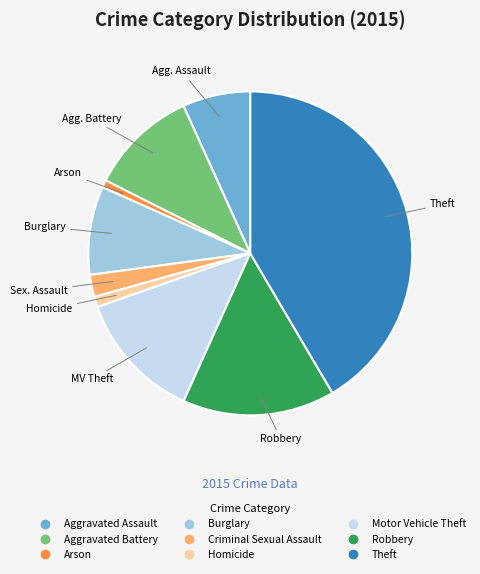

Is the sum of Aggravated Assault and Robbery greater than half?

No